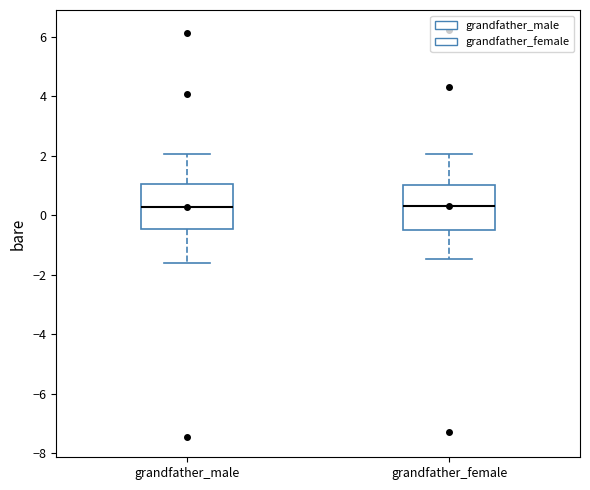

Reading left to right, transcribe this box plot: for each box, give where its median line is, the range the box spans, and where its two whiskers end, as read against the y-axis. The values are not printed on the chart, so give them approximately, as read against the axis.

grandfather_male: median 0.2, box -0.4 to 1.0, whiskers -1.6 to 2.0
grandfather_female: median 0.4, box -0.6 to 1.0, whiskers -1.4 to 2.0